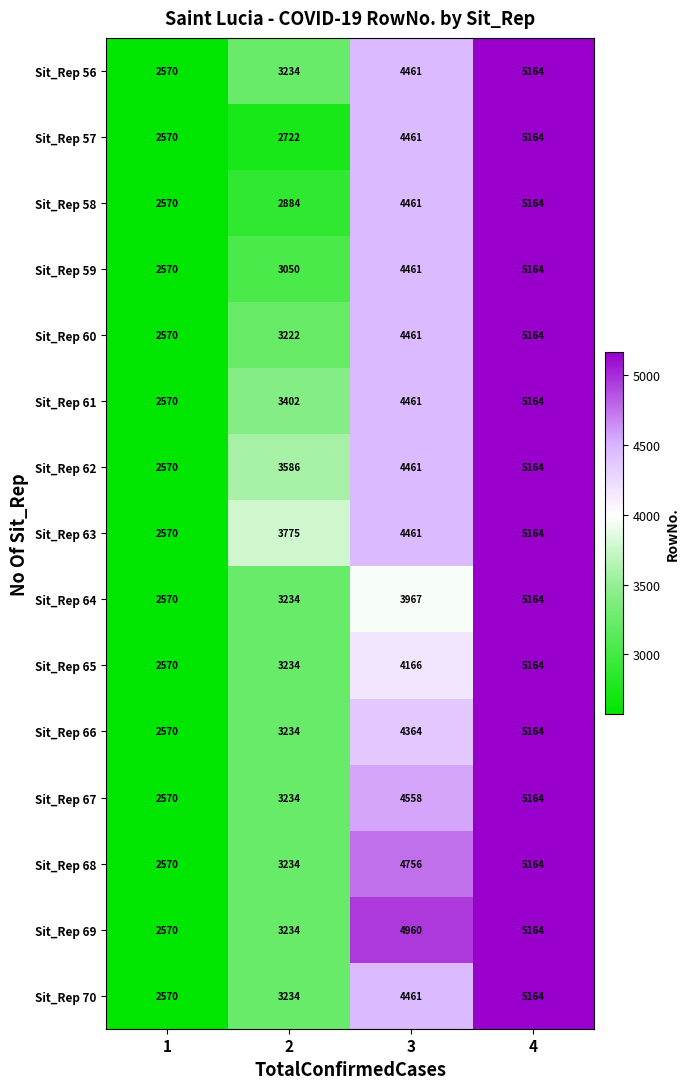

What is the minimum value shown in the chart?

2570